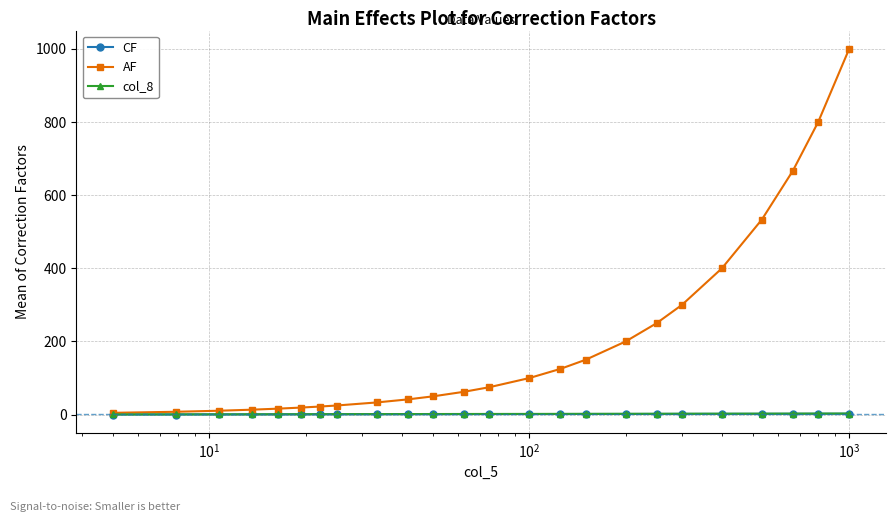

Which series has the widest spread of values?

AF